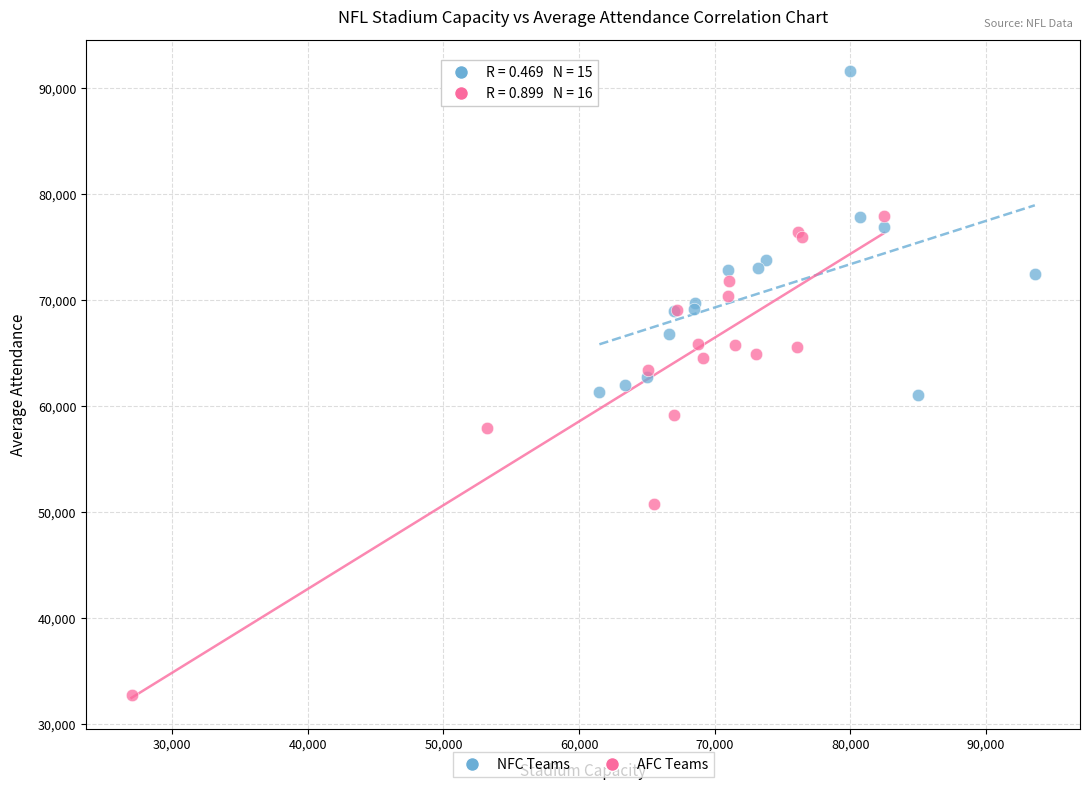

Which series has the widest spread of Y values?

AFC Teams